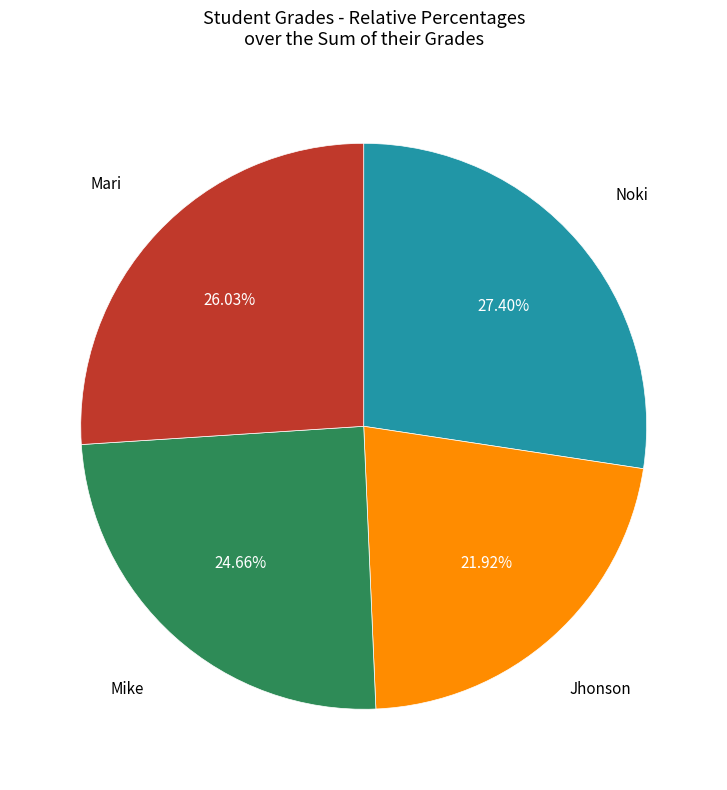

Which category has the smallest portion of the pie?

Jhonson